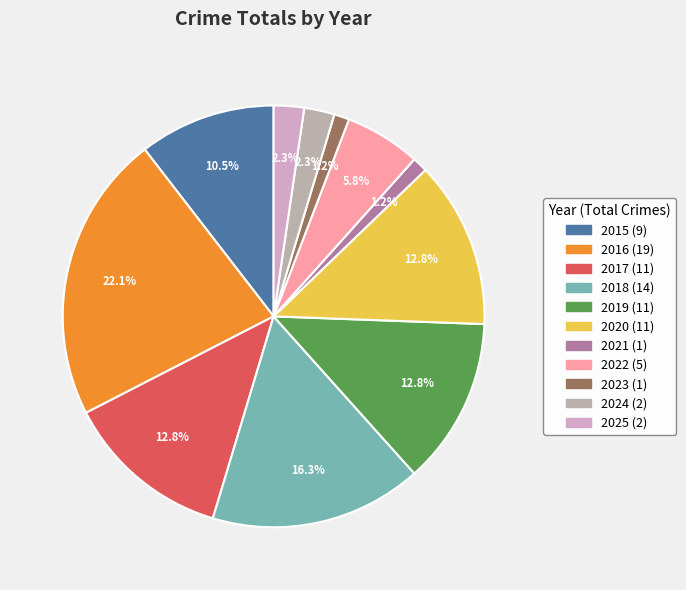

Rank the categories by value from lowest to highest.

2021, 2023, 2024, 2025, 2022, 2015, 2017, 2019, 2020, 2018, 2016